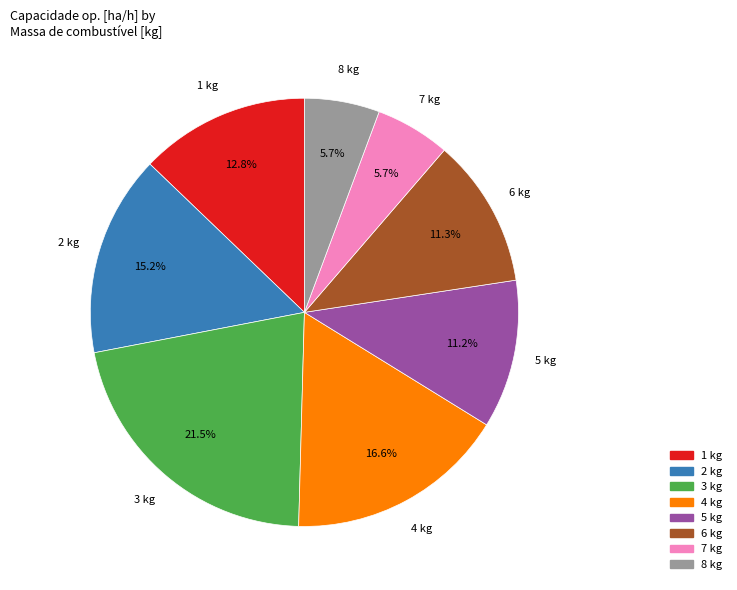

Which slice is the largest?

3 kg